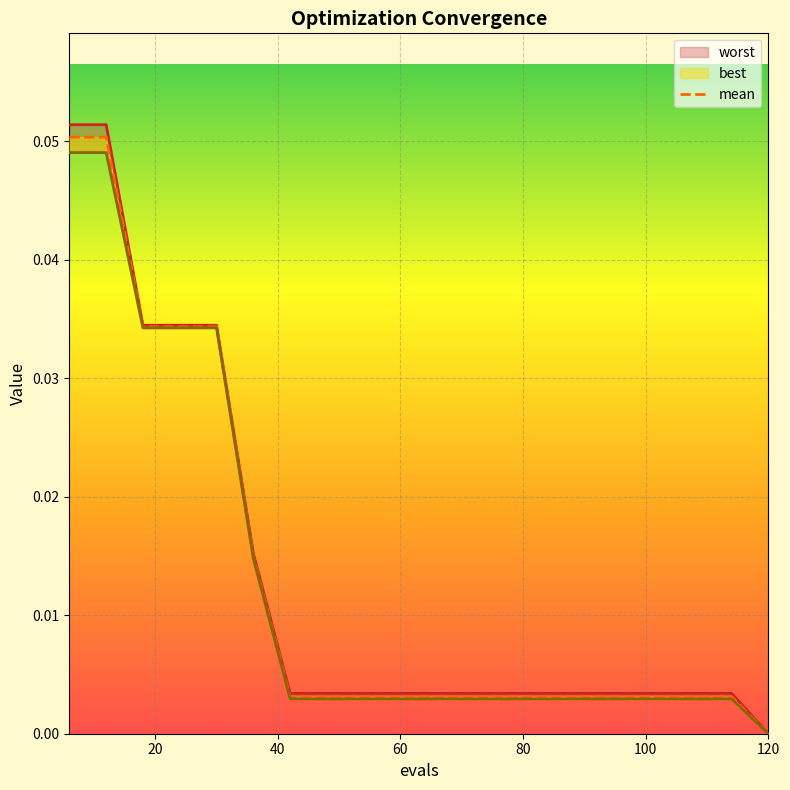

Which category has the highest value in the mean series?

6